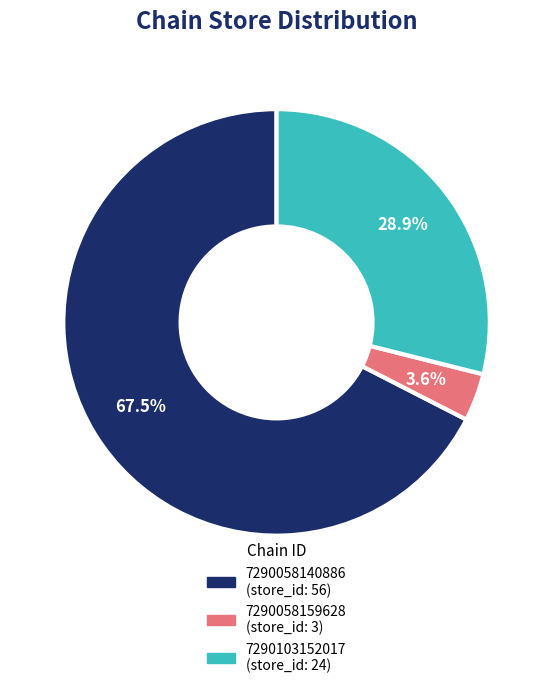

Is the sum of 7290058159628 and 7290058140886 greater than half?

Yes